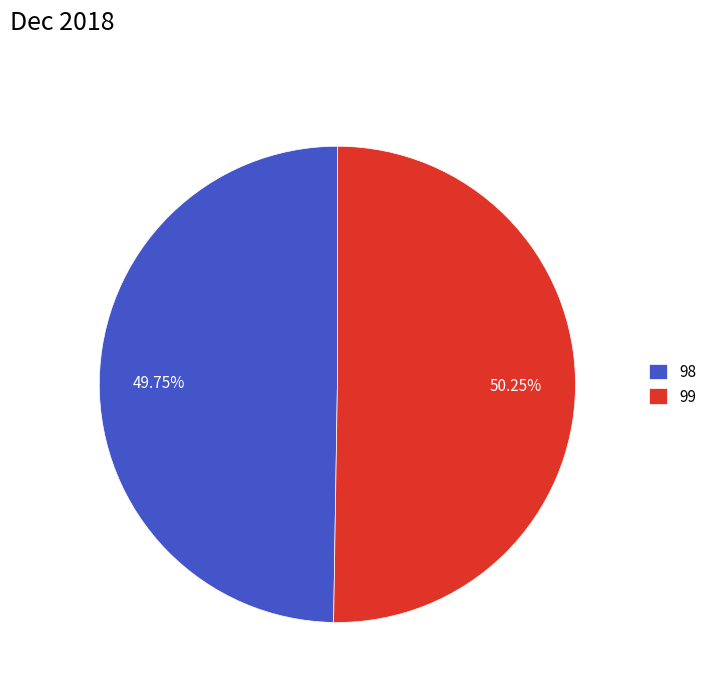

How many slices are in this pie chart?

2